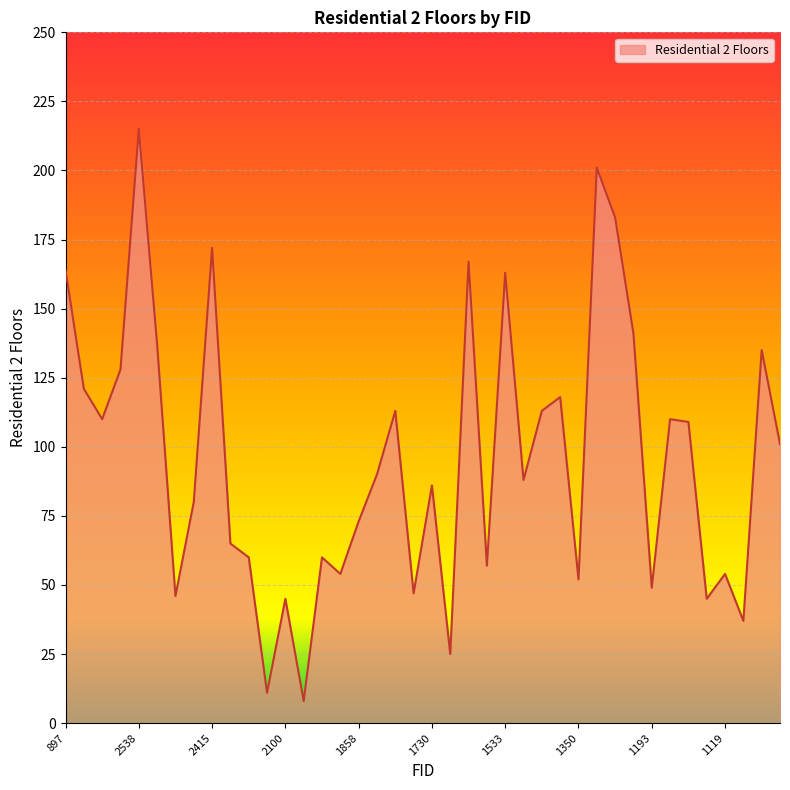

What is the minimum value shown in the chart?

8